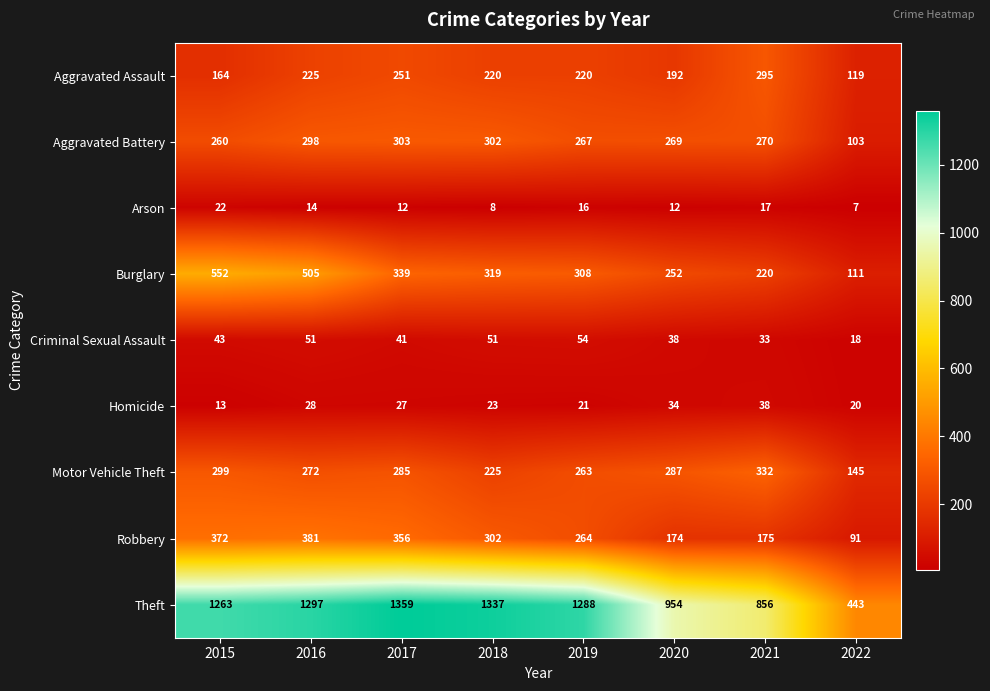

What is the lowest value of the Aggravated Battery series?

103